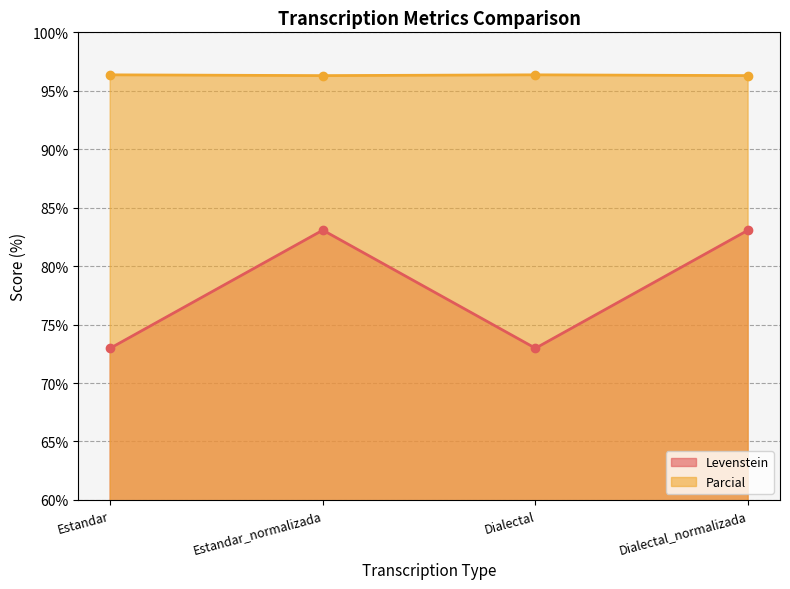

What is the sum of all Parcial values?

385.3